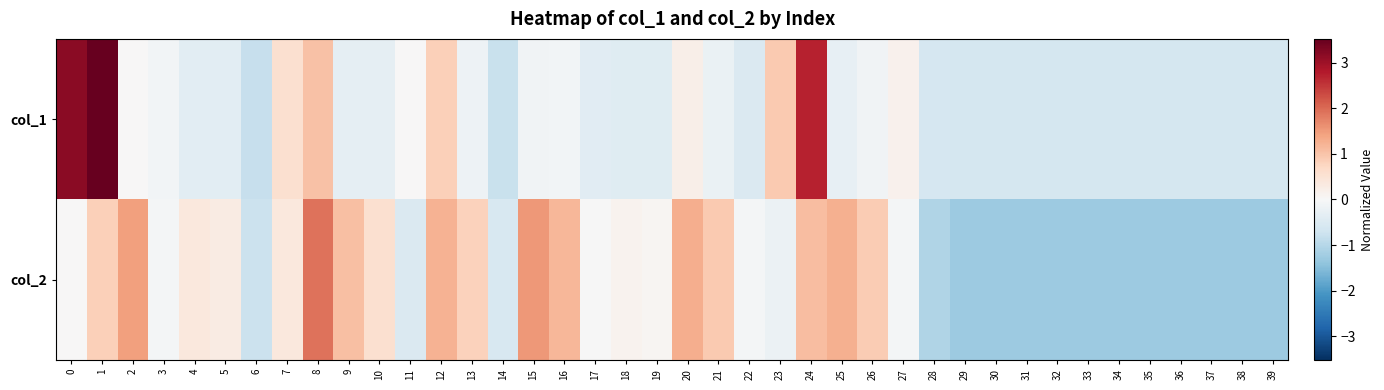

At how many categories does at least one series exceed 2?

3